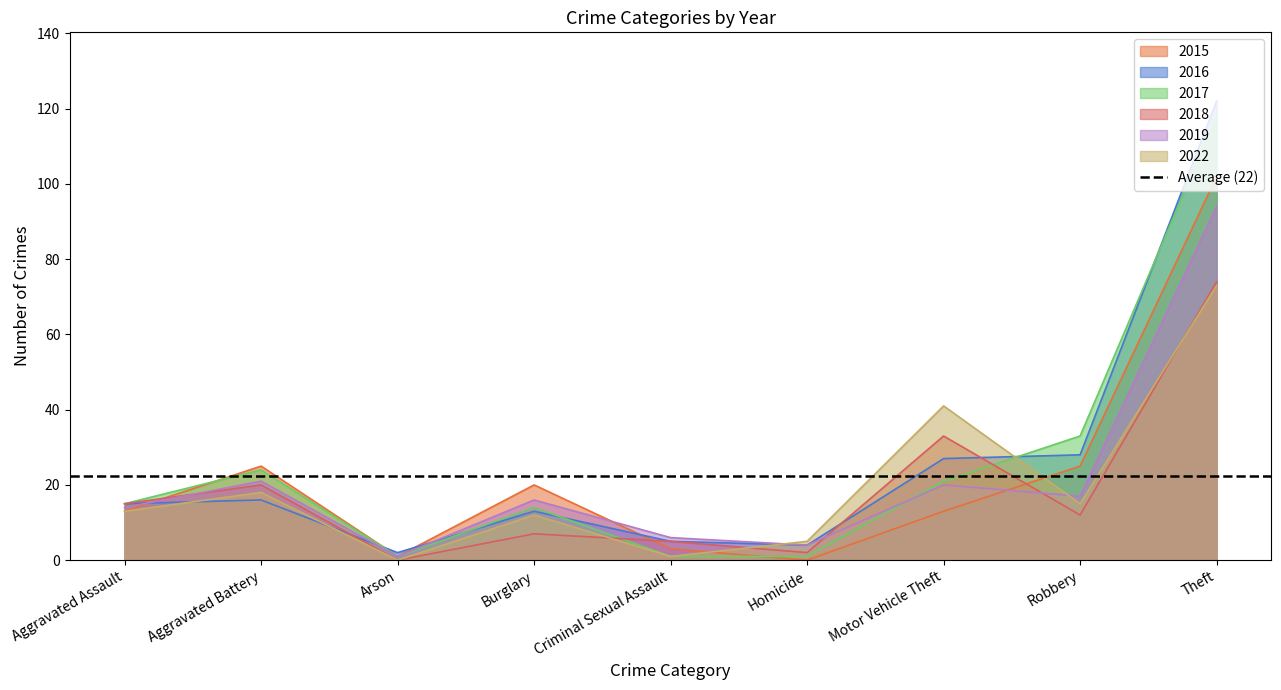

Between which two adjacent categories do 2018 and 2016 first intersect?

Aggravated Battery and Arson